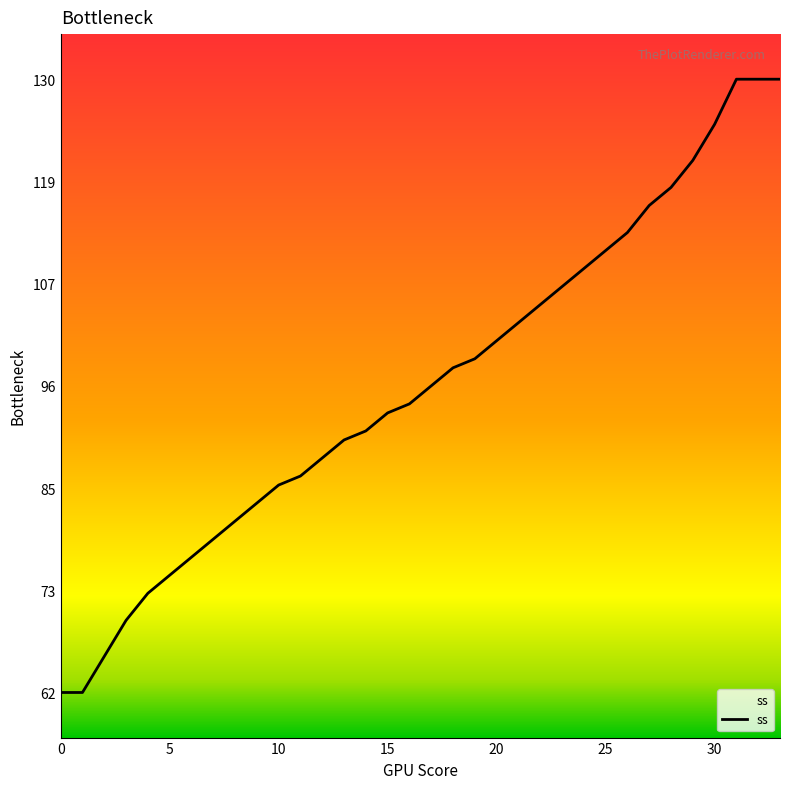

What is the smallest value displayed?

62